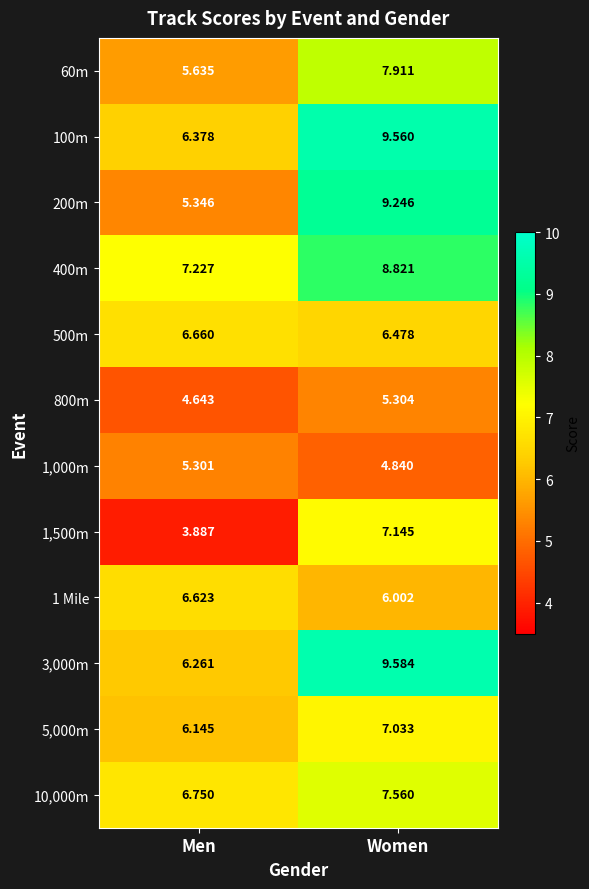

Where is 60m nearest to the value 6?

Men